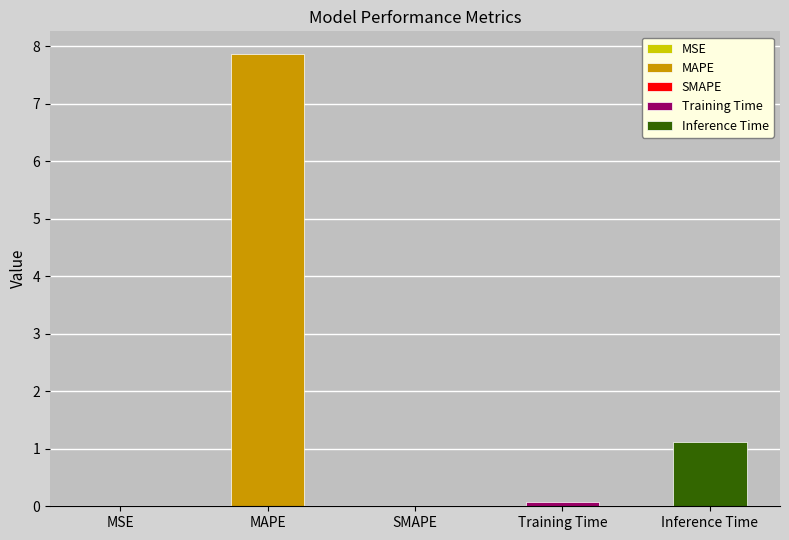

What is the difference between the maximum and second lowest values?

7.9